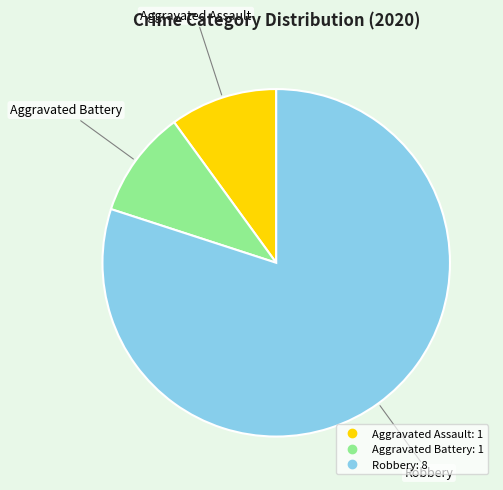

Is it true that Aggravated Battery is 4% of the pie?

False